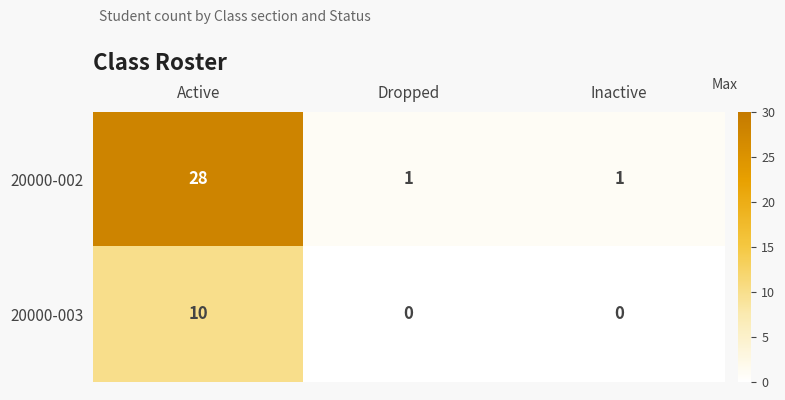

True or false: 20000-003 has a value of -4 at Inactive.

False